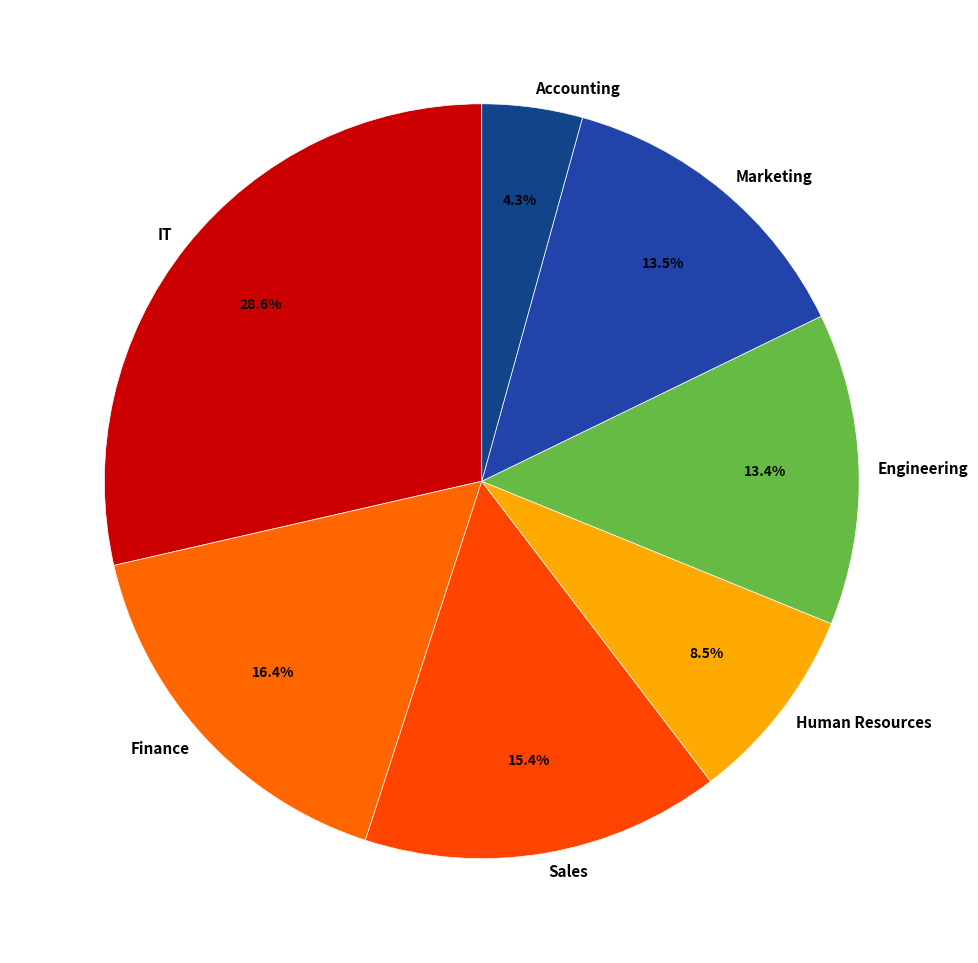

Count the number of slices in the pie.

7